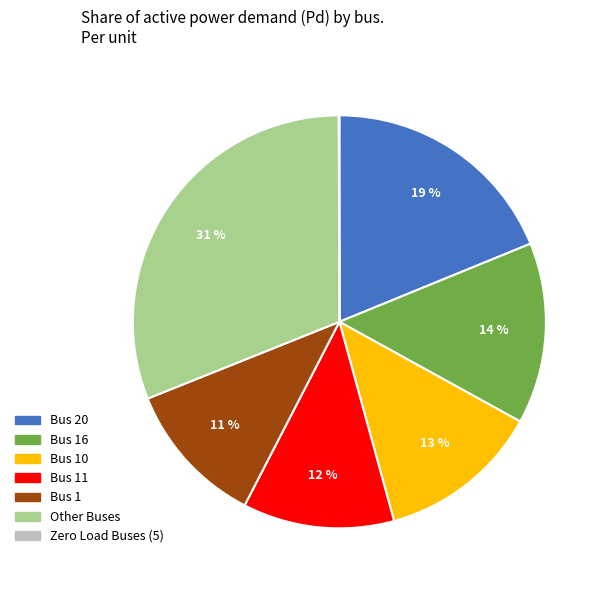

Which has a higher value, Bus 16 or Bus 11?

Bus 16